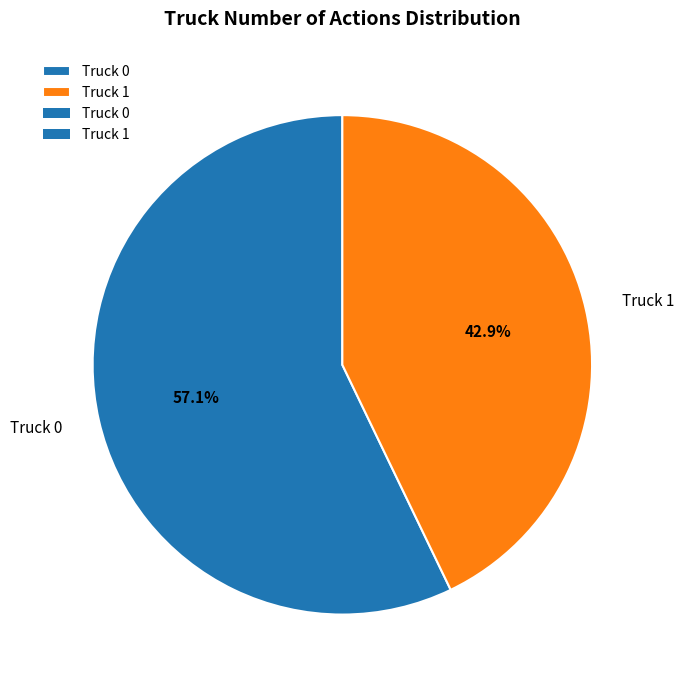

The Truck 1 slice represents 43% of the pie. True or false?

True